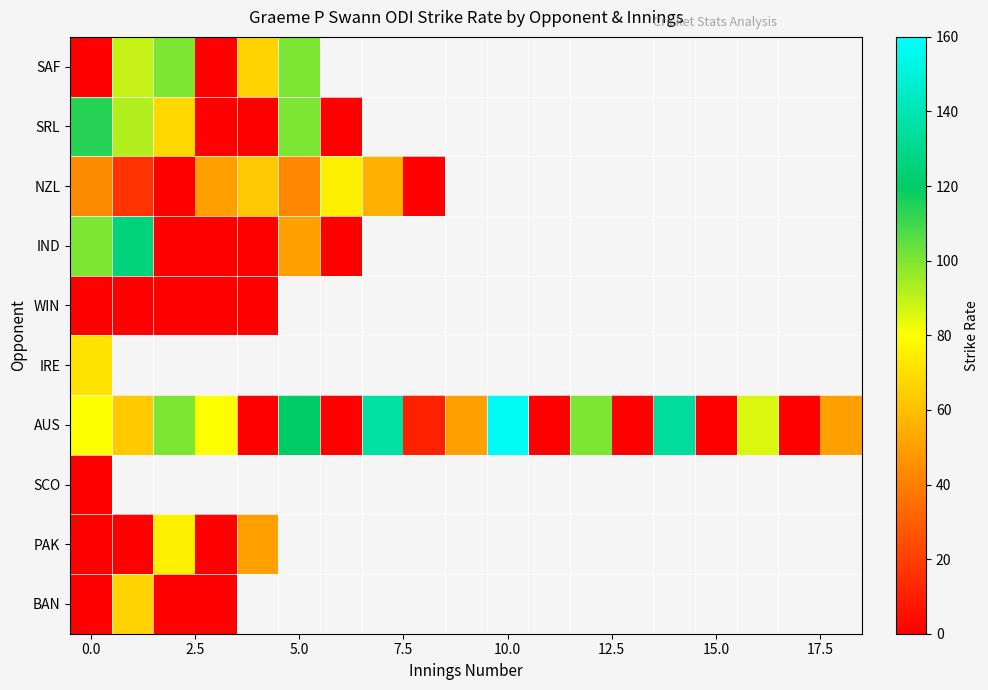

Which has a higher value, 17 or 15?

15